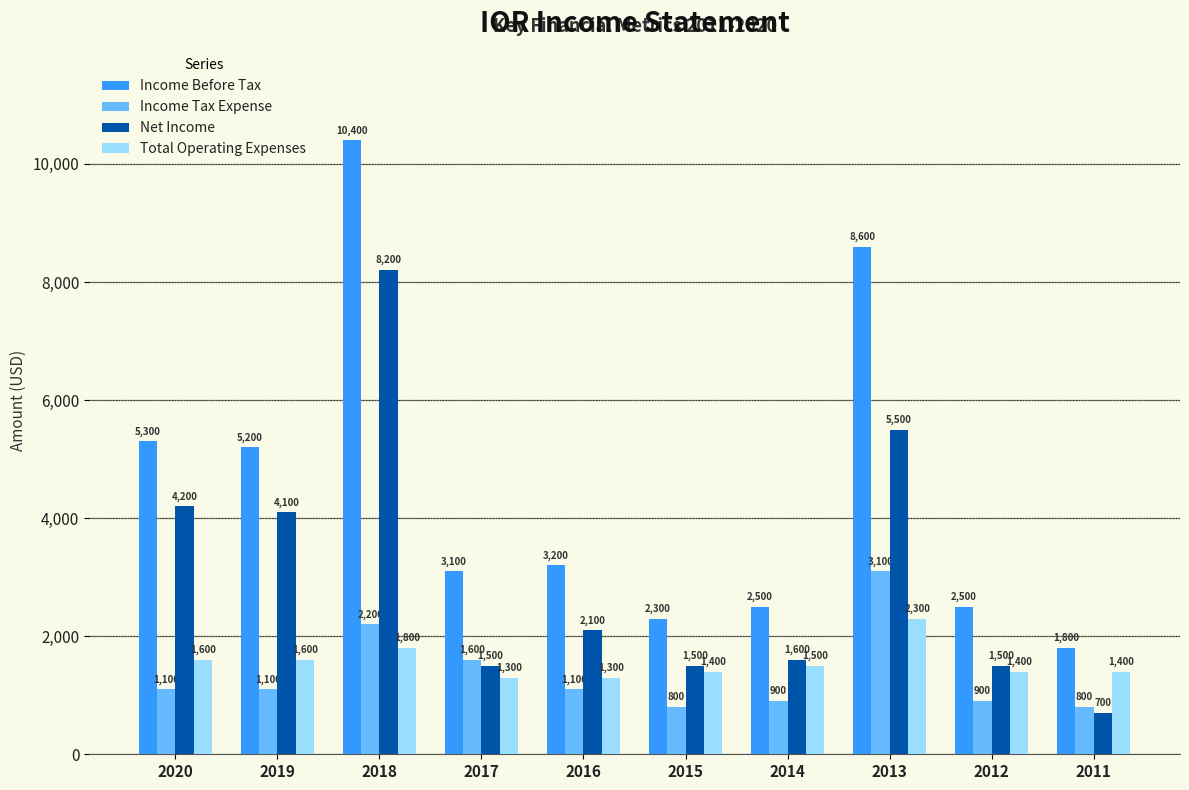

The value of Income Tax Expense at 2018 is 2965. True or false?

False